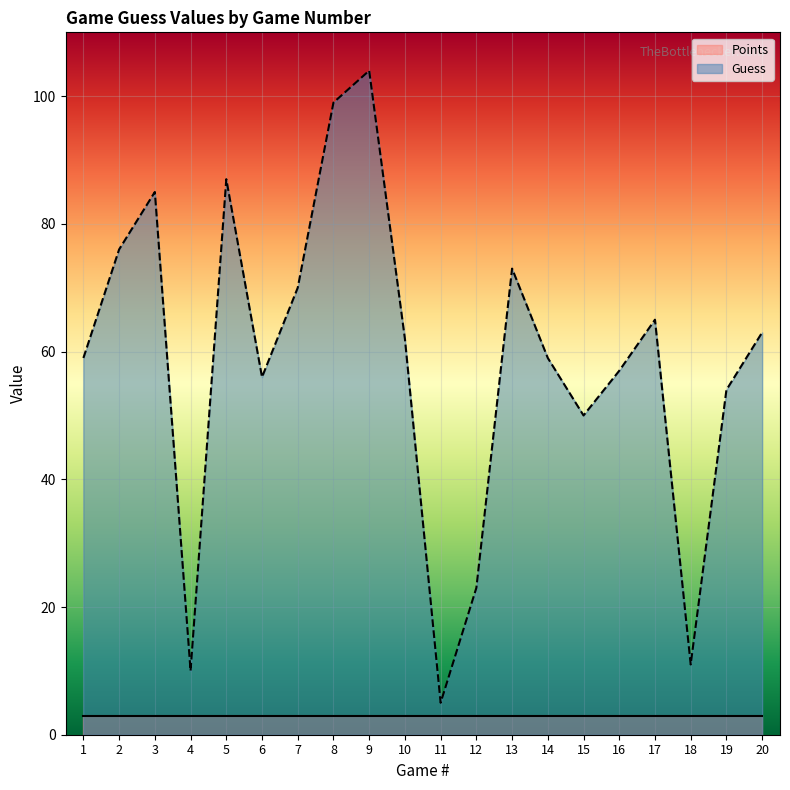

How many data points does each series have?

20